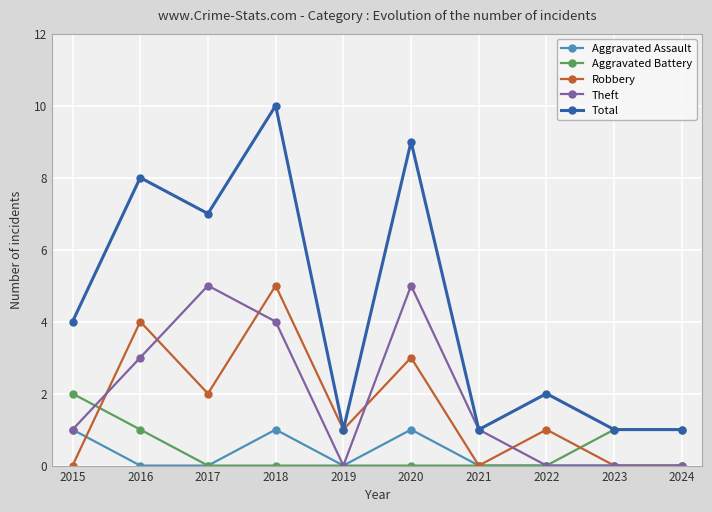

What is the spread (max minus min) of values at 2015?

4